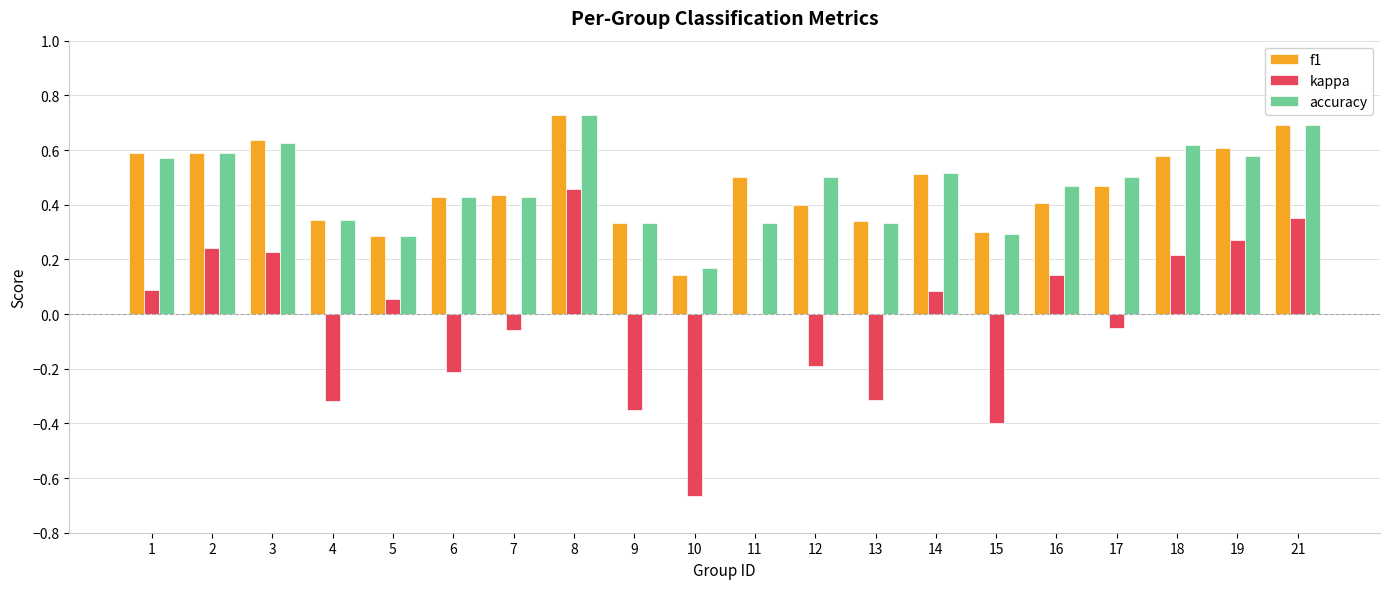

Which category has the highest value in the kappa series?

8